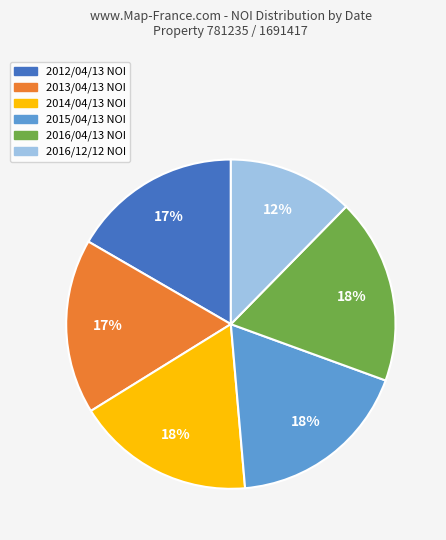

Is there a majority slice in this chart?

No